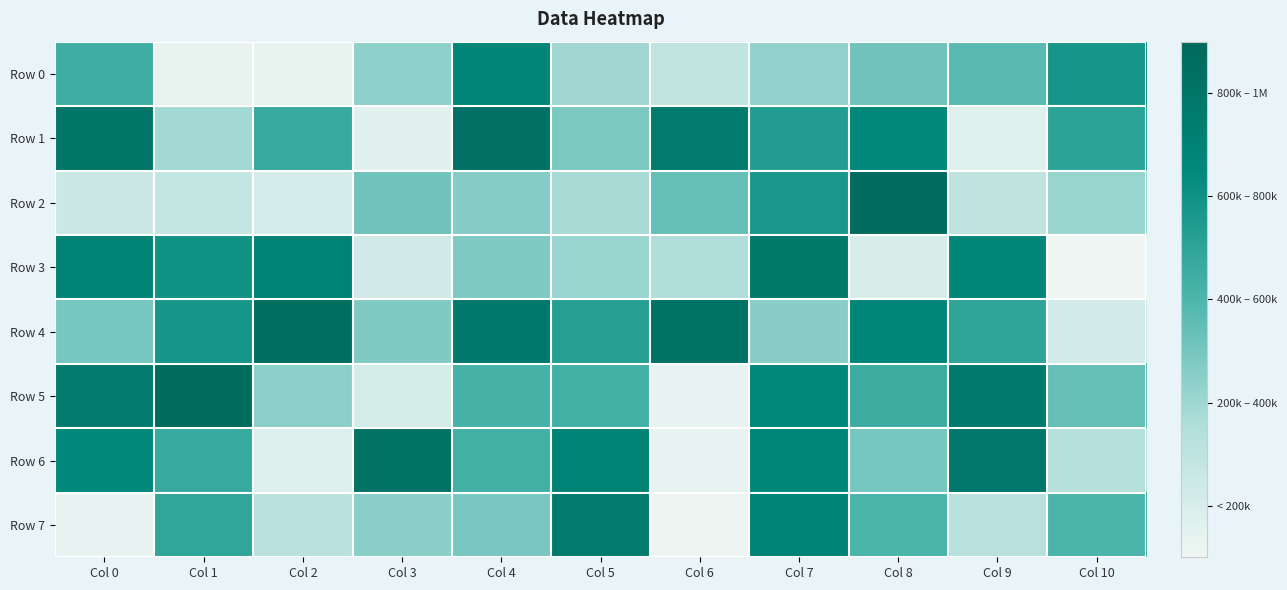

At which category is the sum across all series the highest?

Col 7